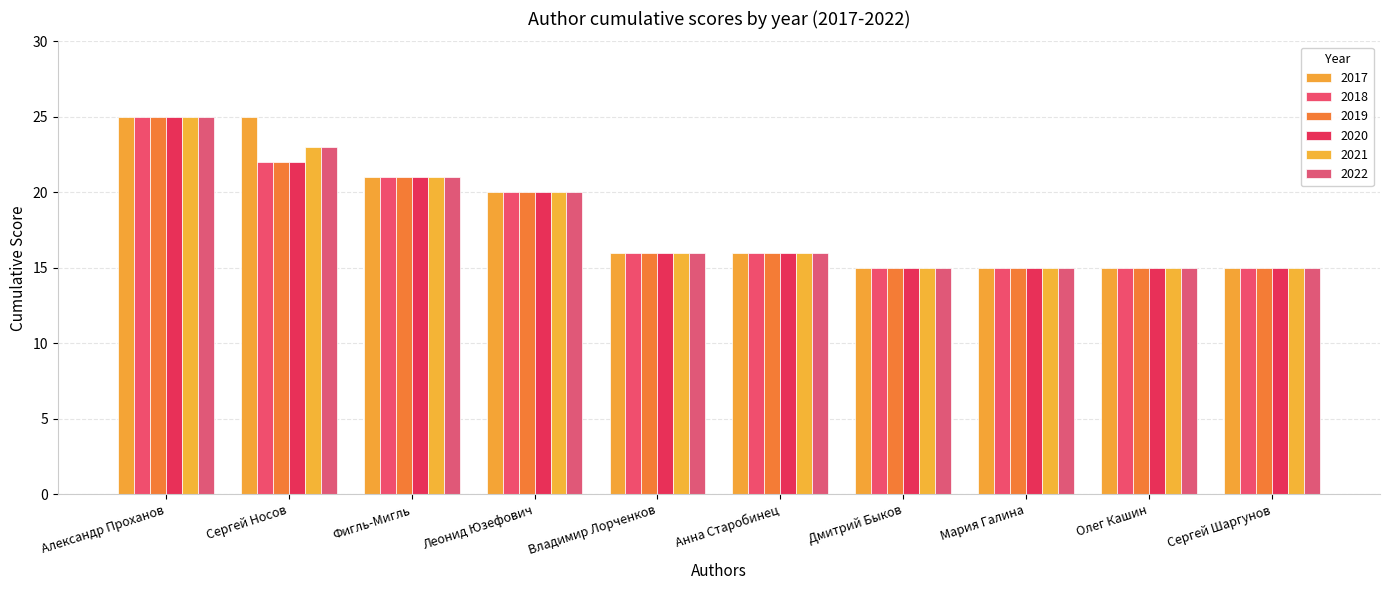

Which category has the highest value in the 2020 series?

Александр Проханов